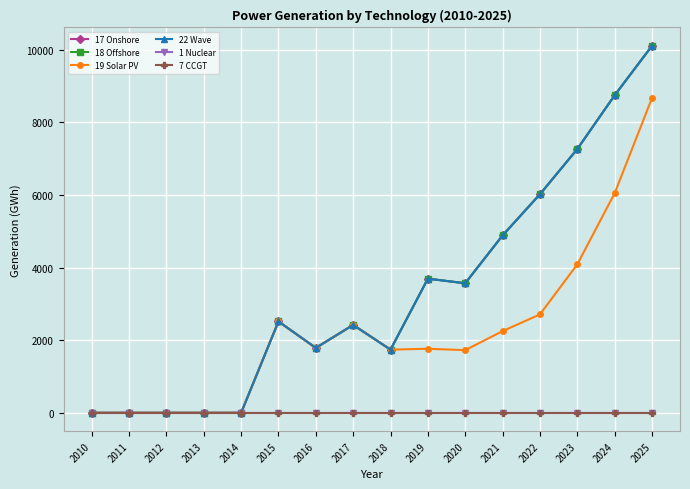

At which label does 7 CCGT reach its peak?

2010